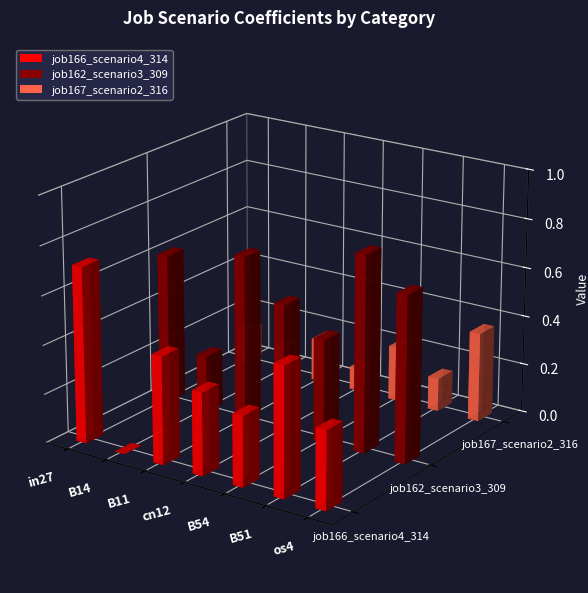

What is the maximum value for job167_scenario2_316?

0.4